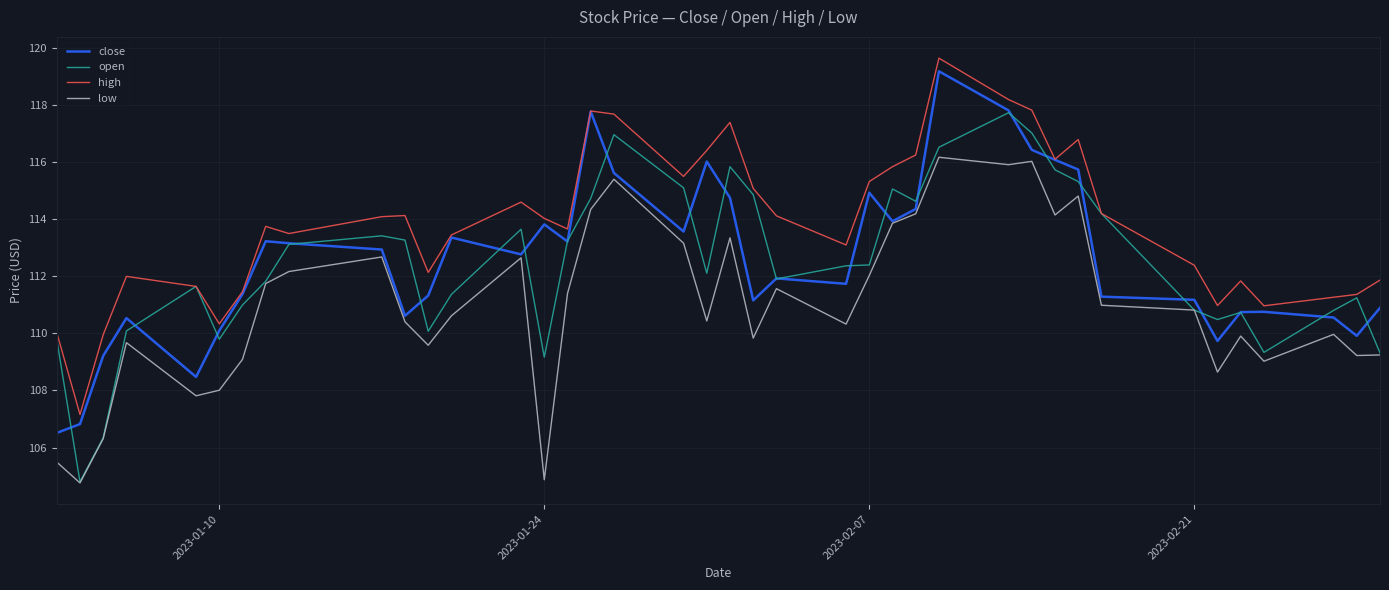

True or false: low and high intersect in this chart.

False